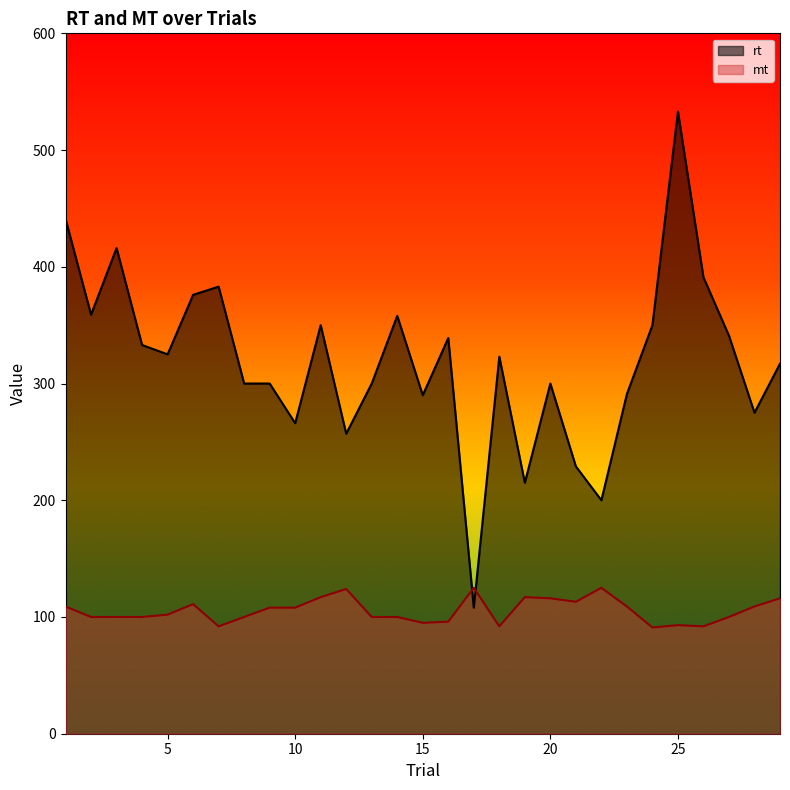

How many data points does each series have?

29